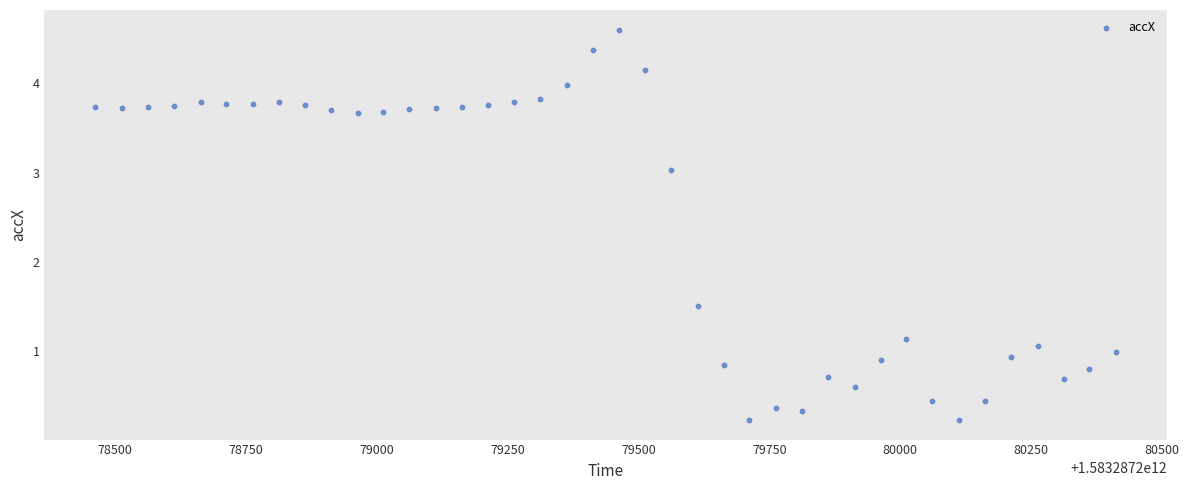

What is the range of Y values (max minus min)?

4.4